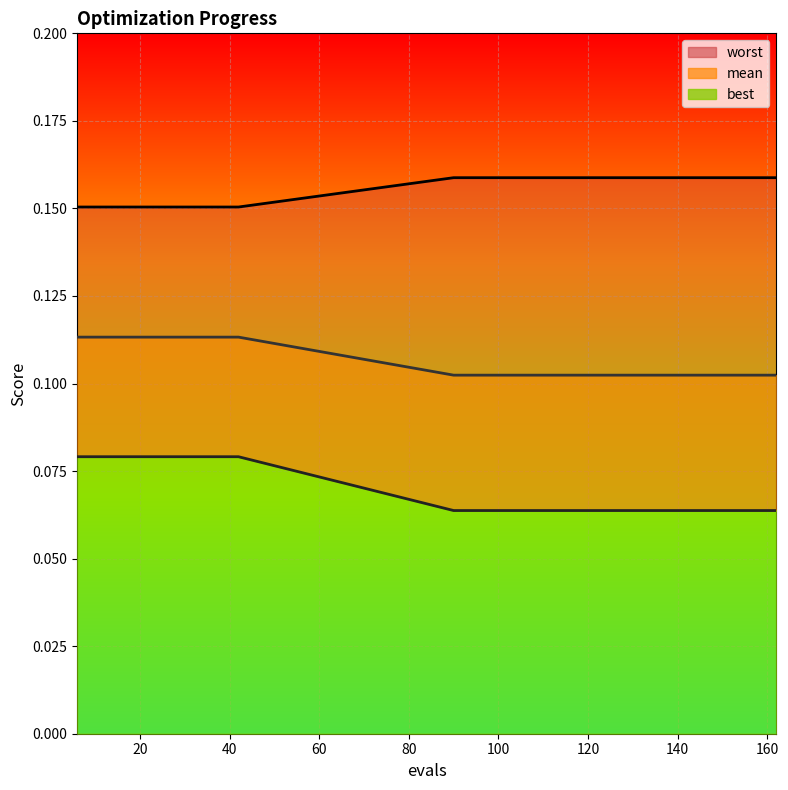

Between 156 and 18, which is larger?

156